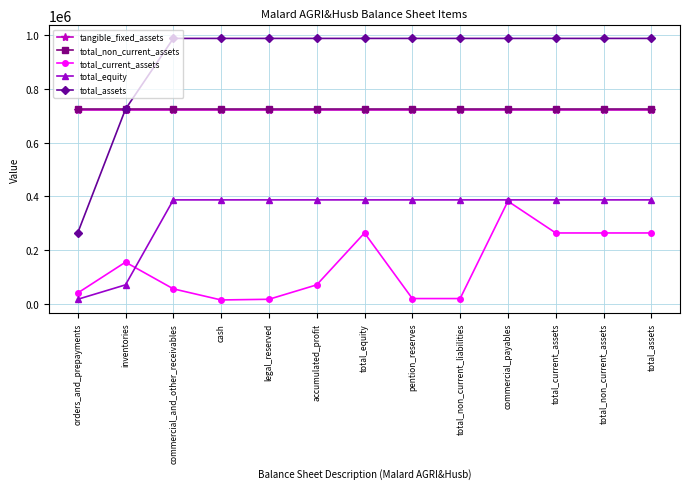

Which series changed the most between commercial_and_other_receivables and total_equity?

total_current_assets